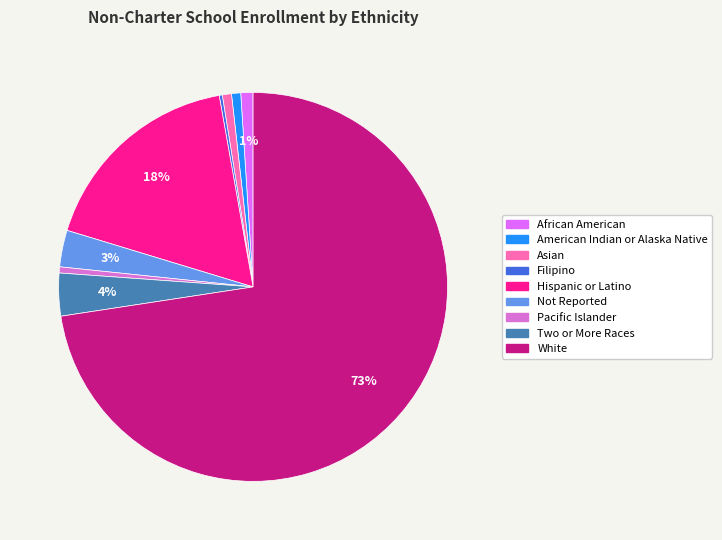

The White slice represents 73% of the pie. True or false?

True